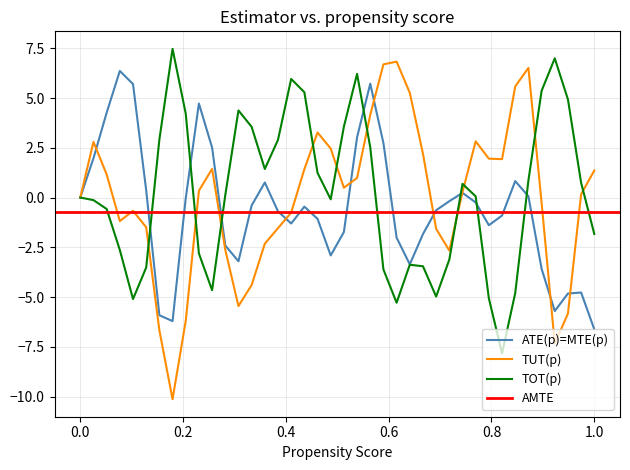

The TUT(p) series shows 1.4 at 1.0. True or false?

True